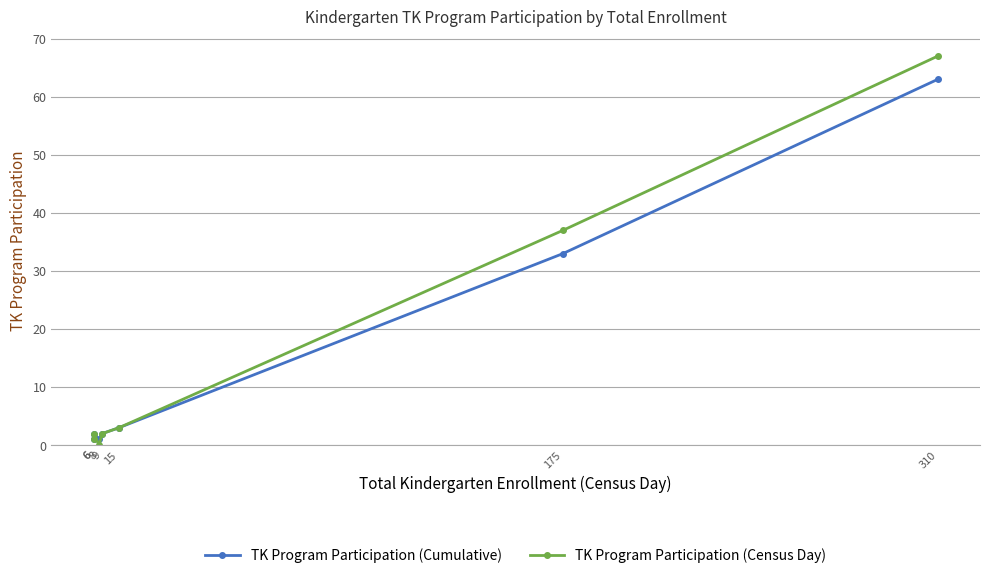

How many series are shown in this chart?

2